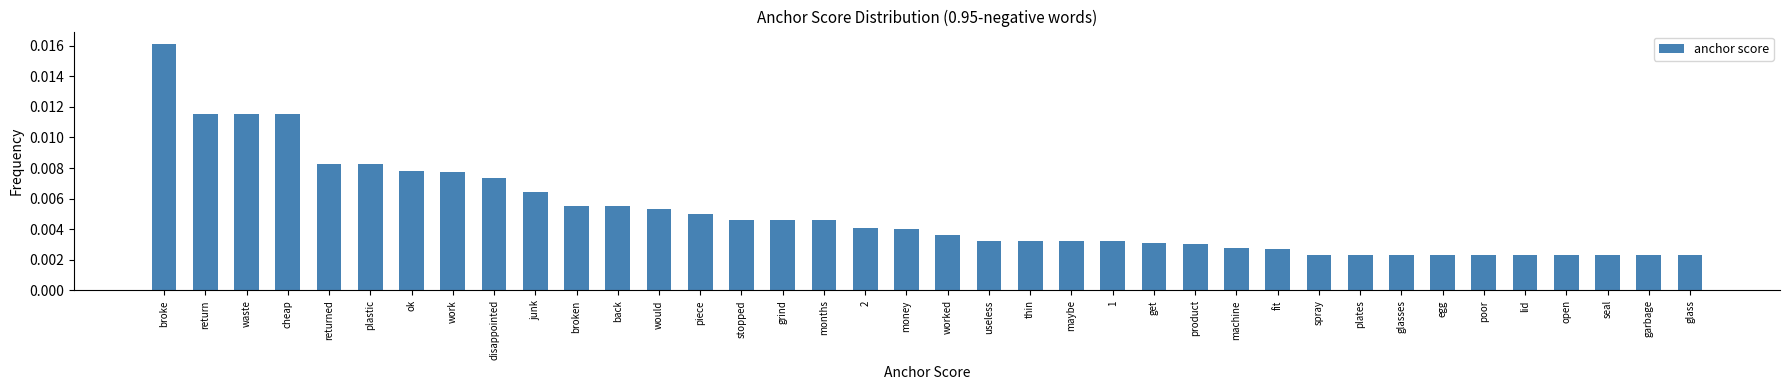

How many values are between 0 and 1?

38